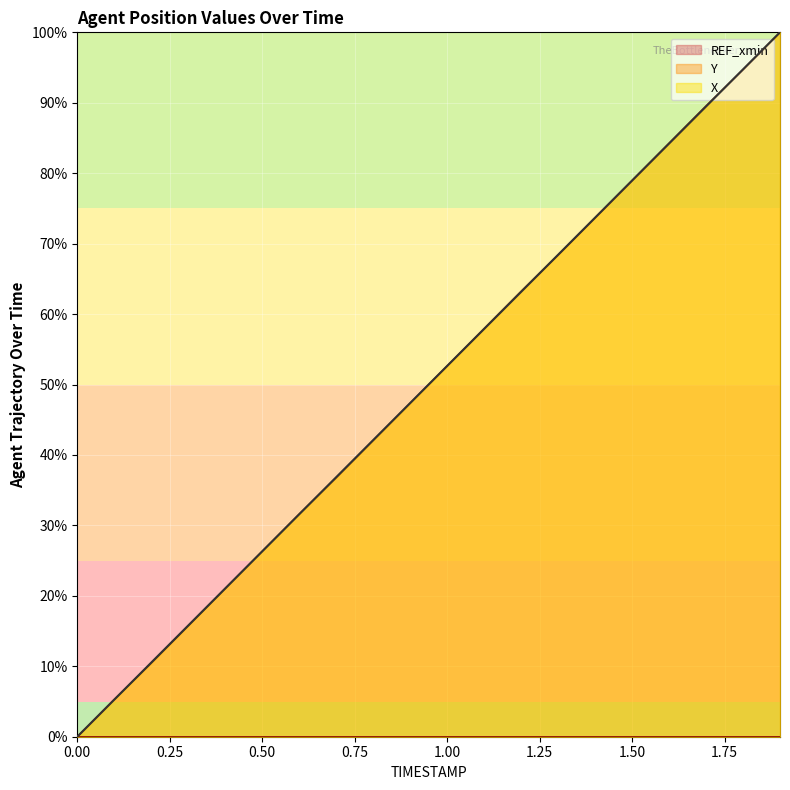

The X series shows 0.0 at 0.00. True or false?

True